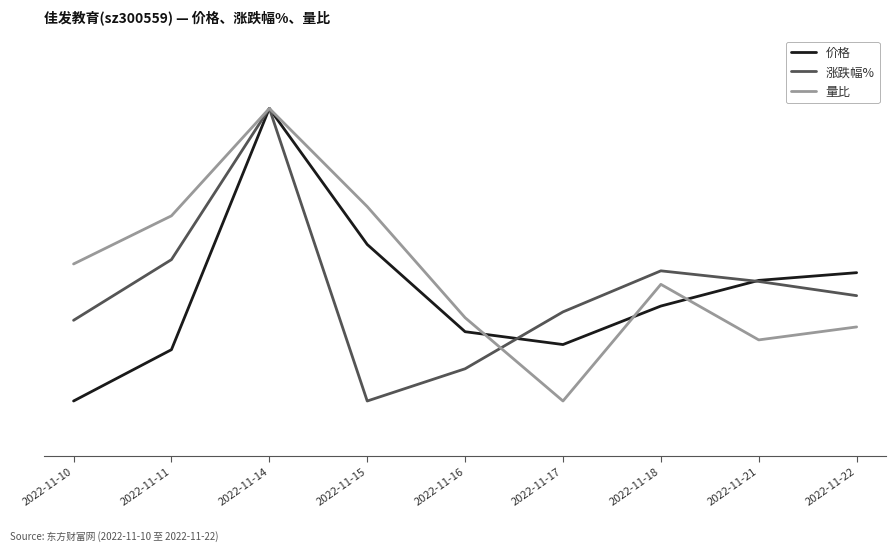

True or false: 价格 and 涨跌幅% cross at least once.

True